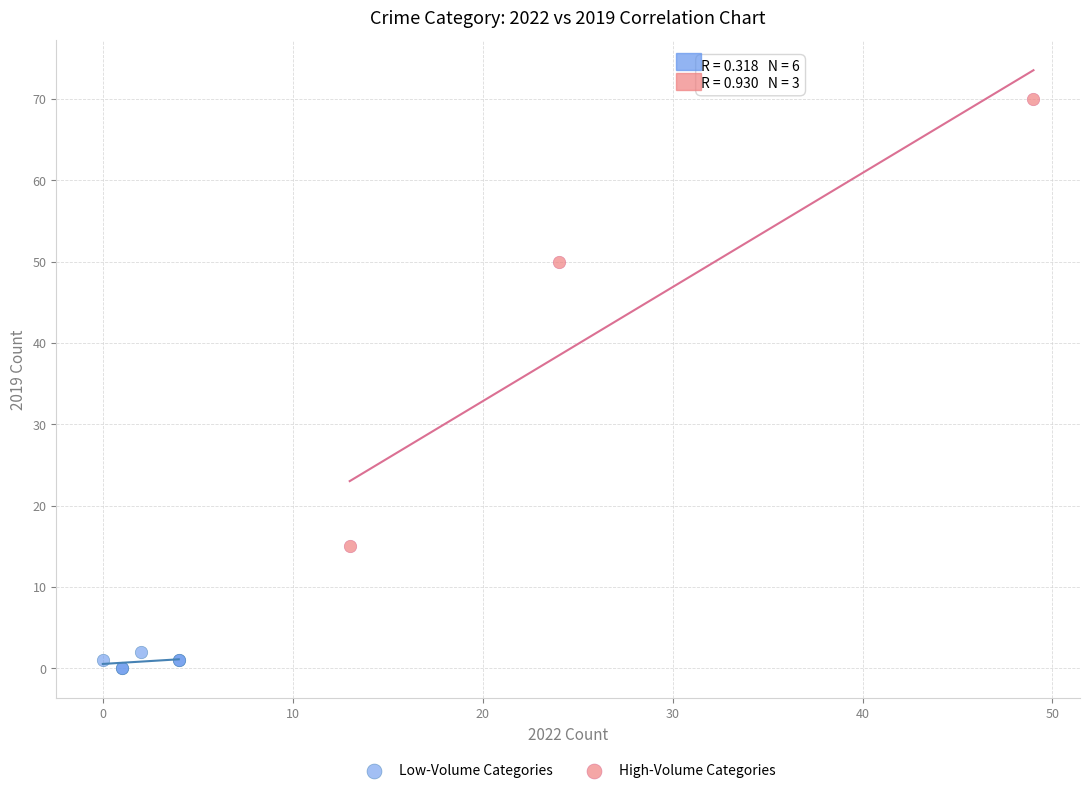

Which series contains the highest Y value?

High-Volume Categories